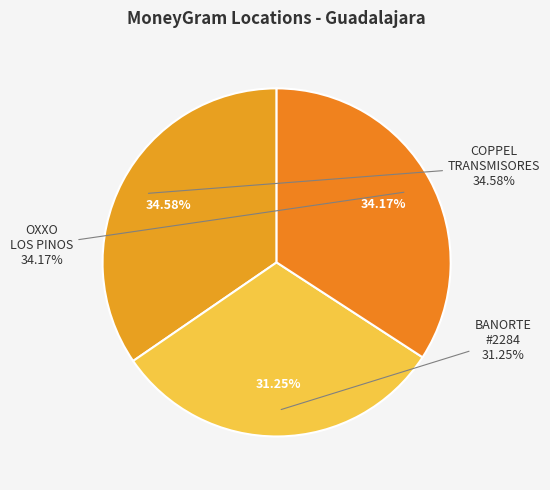

The COPPEL TRANSMISORES - GUADALAJARA - ARBO slice represents 35% of the pie. True or false?

True